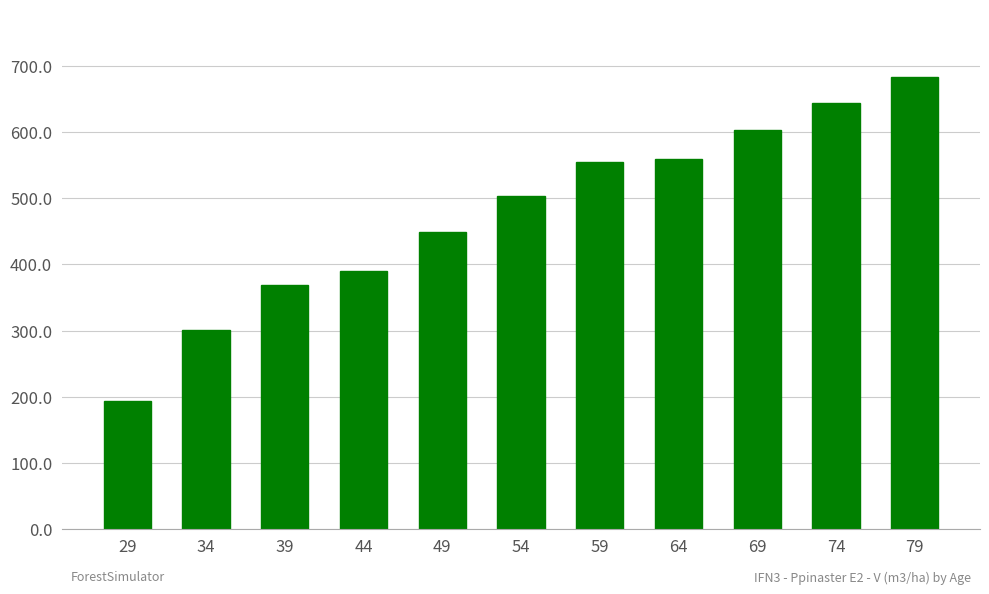

How many categories are shown in the chart?

11